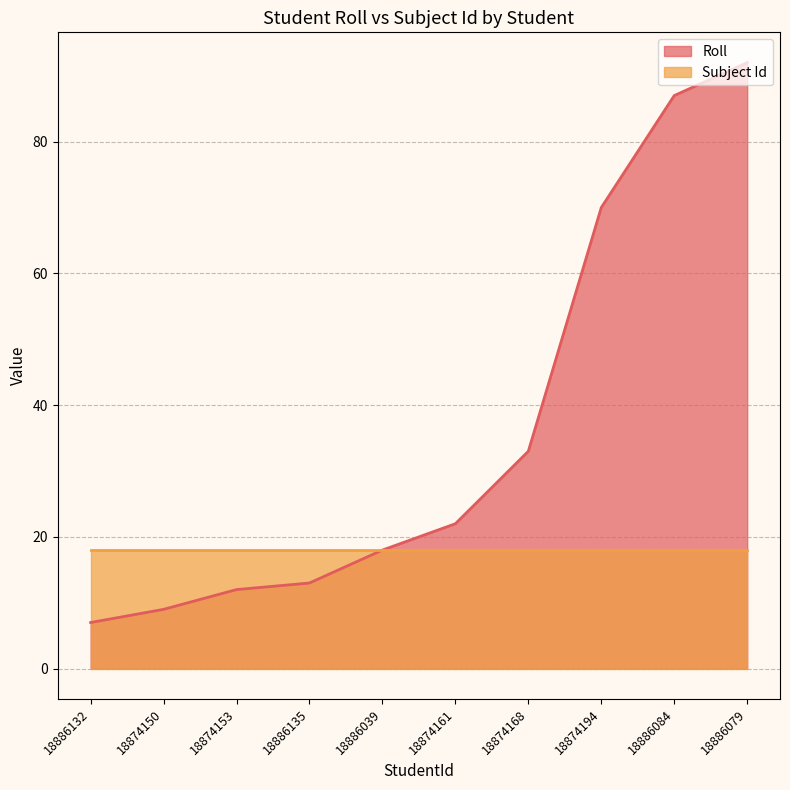

How many distinct data groups are displayed?

2